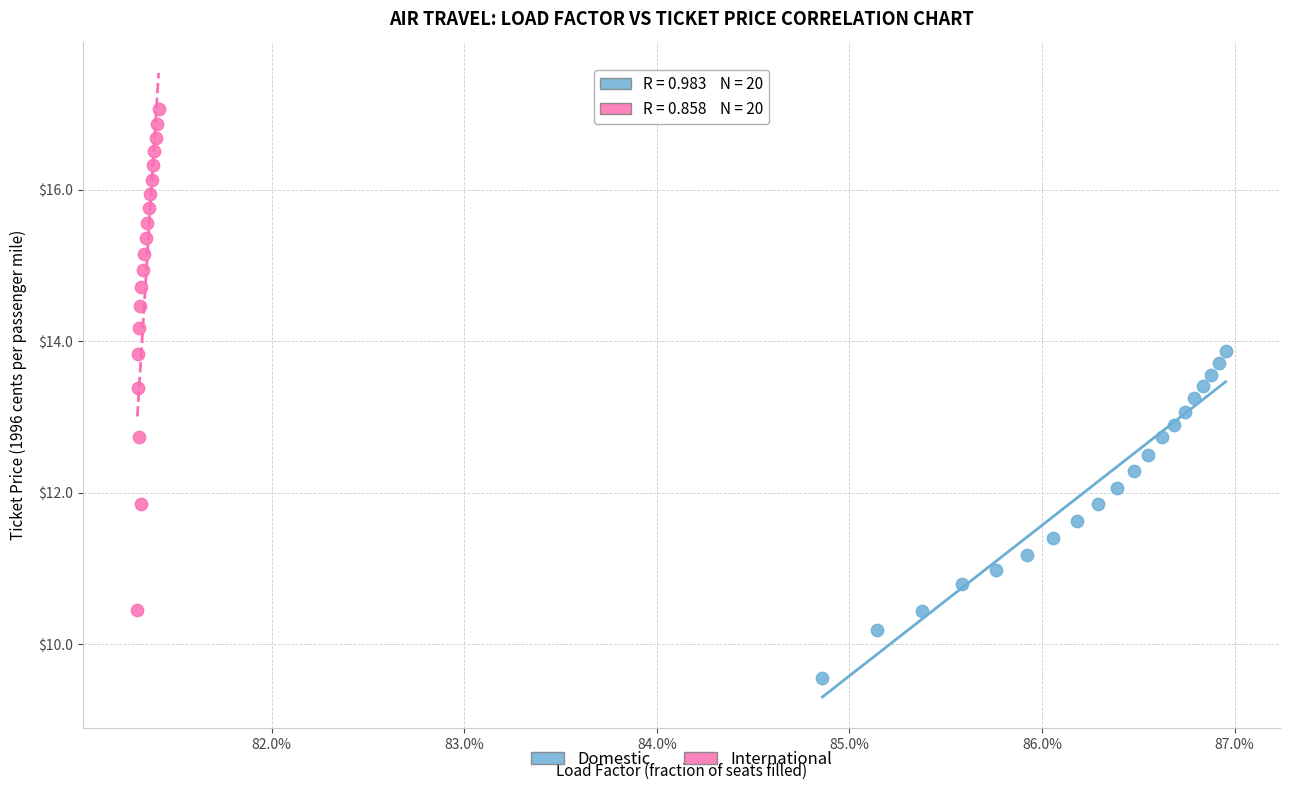

Which series contains the lowest Y value?

Domestic